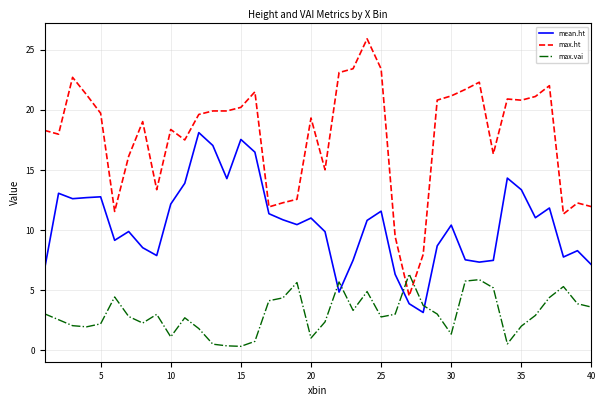

Rank the series by their maximum value, from lowest to highest.

max.vai, mean.ht, max.ht